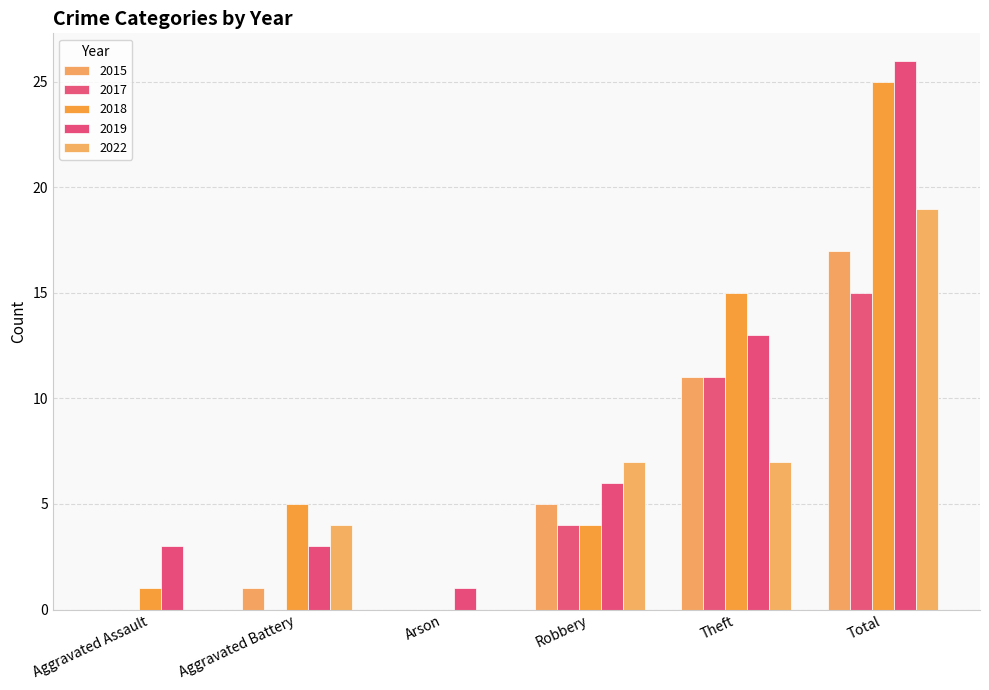

The 2022 series shows 26 at Total. True or false?

False